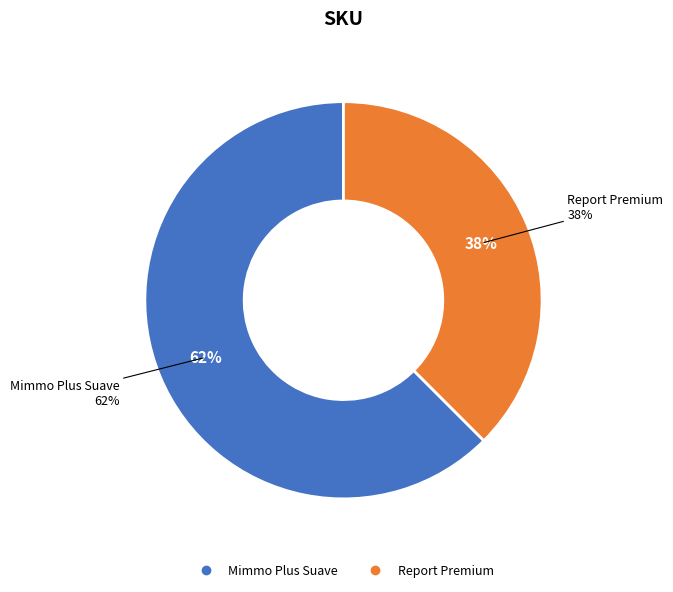

True or false: Report Premium accounts for 52% of the total.

False